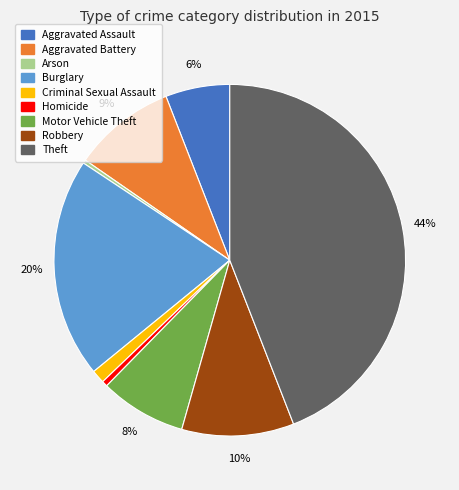

To the nearest percent, what portion does Criminal Sexual Assault represent?

1%